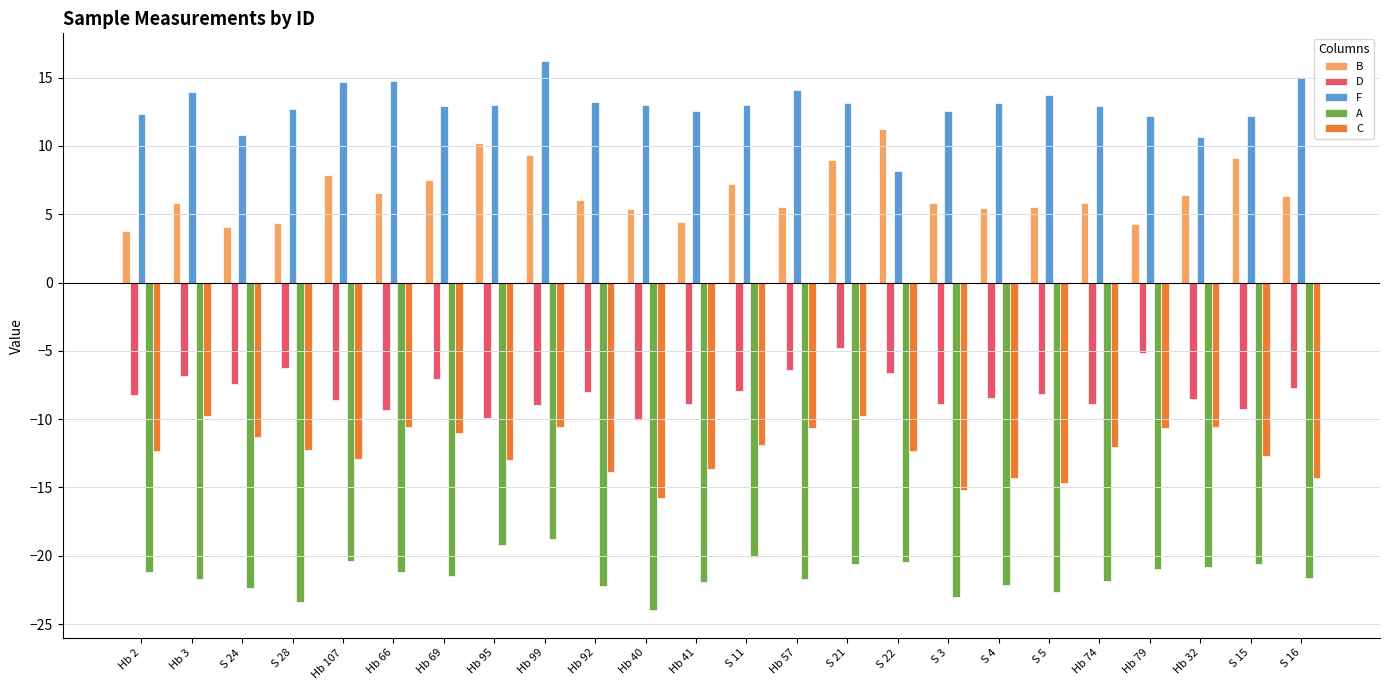

What is the difference between the C values at Hb 40 and Hb 74?

3.7